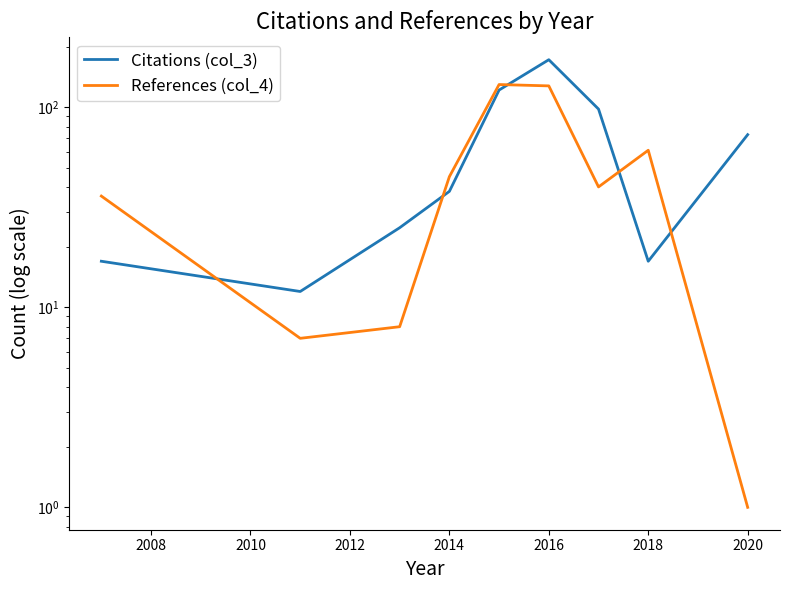

The Citations (col_3) series shows 19 at 2008. True or false?

False